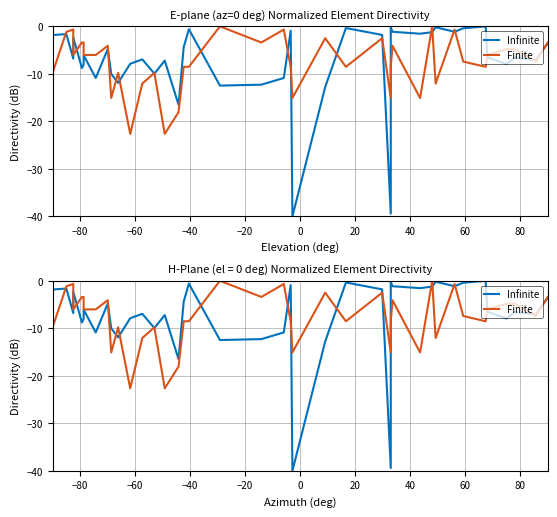

Which series ends up on top after the final intersection of Infinite and Finite?

Finite